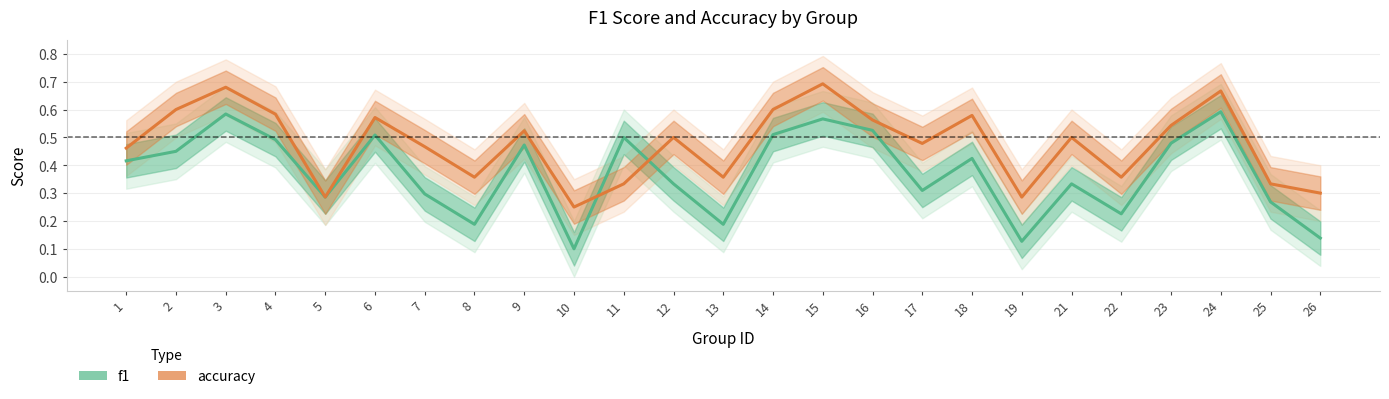

At which label is accuracy closest to 0?

10